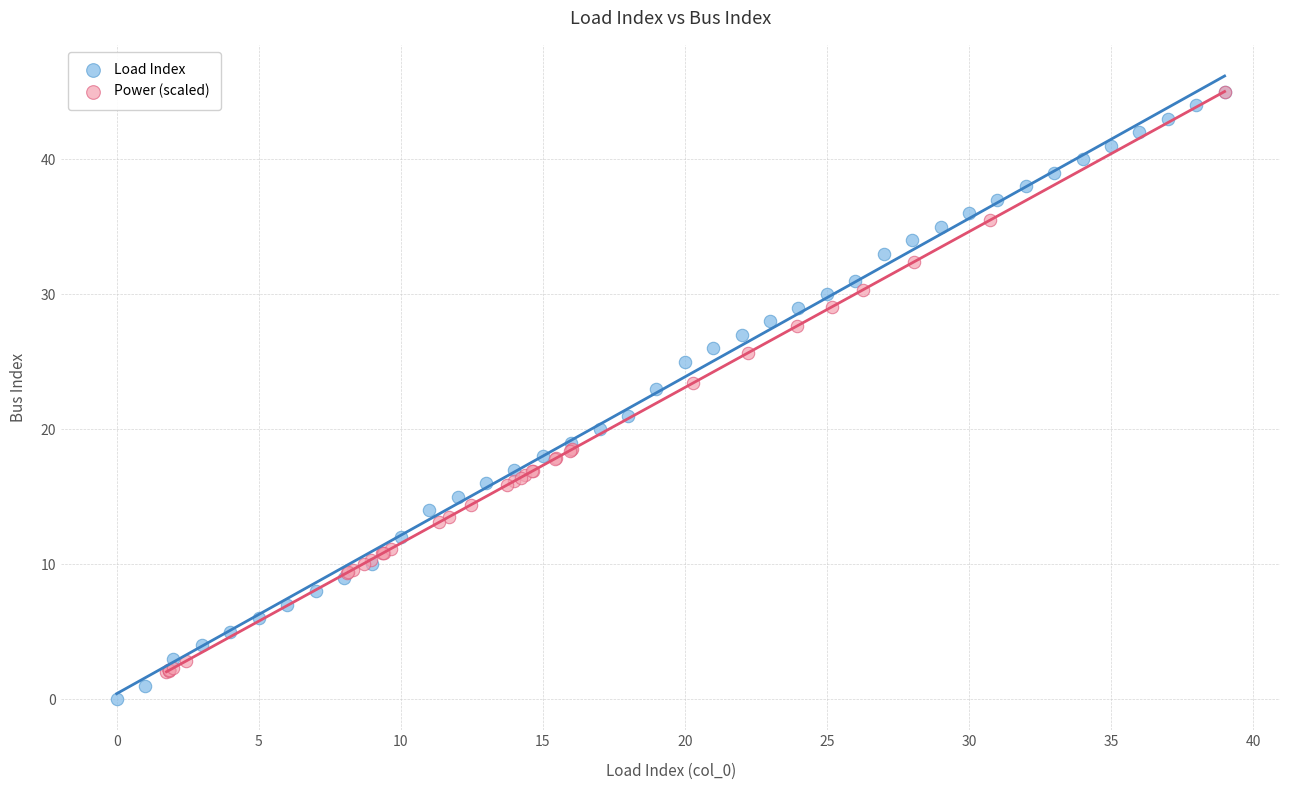

Which series has the widest spread of Y values?

Load Index